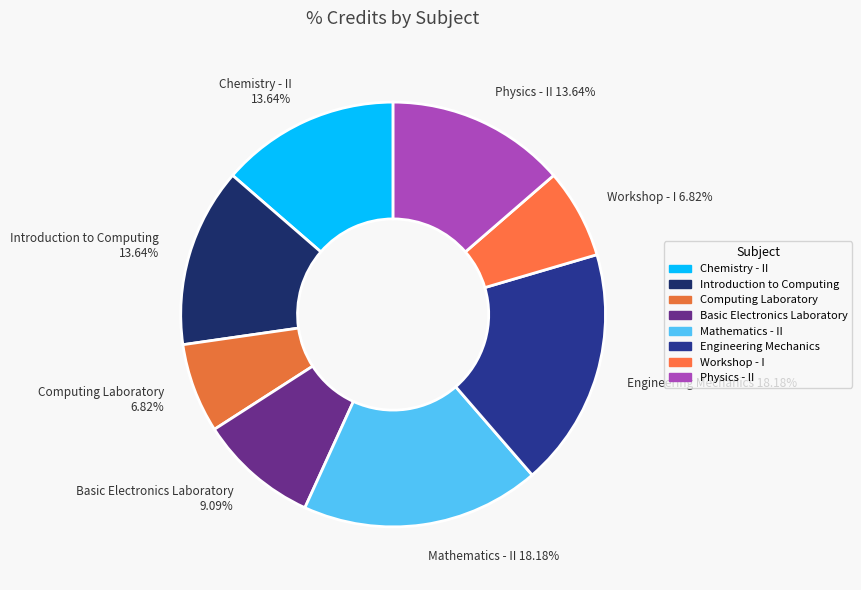

Between Chemistry - II and Basic Electronics Laboratory, which is larger?

Chemistry - II